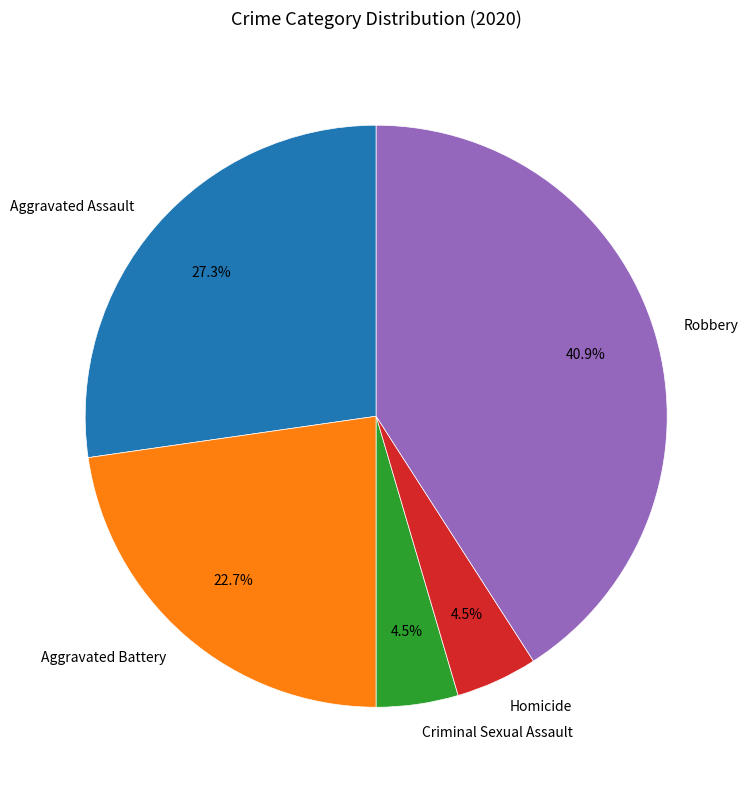

Approximately how many times larger is the value at Robbery compared to Aggravated Battery?

1.8